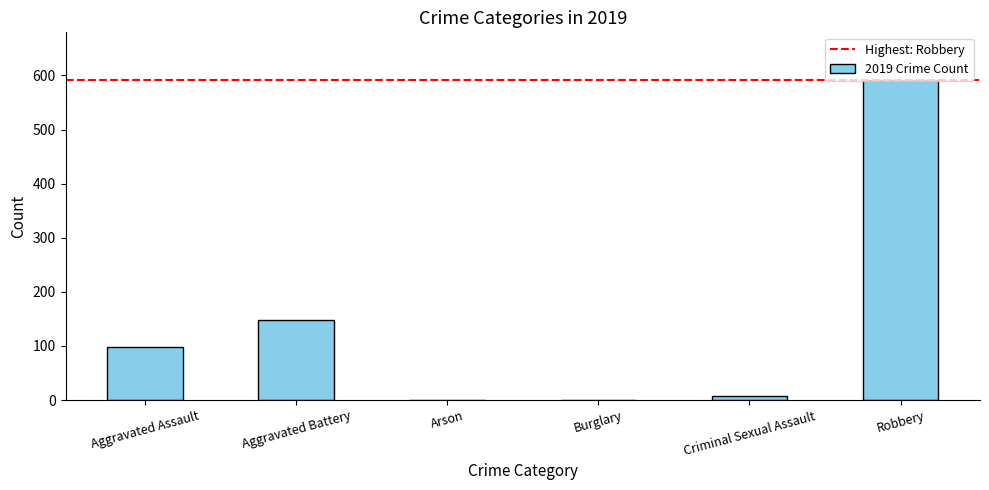

Count the number of categories in the chart.

6